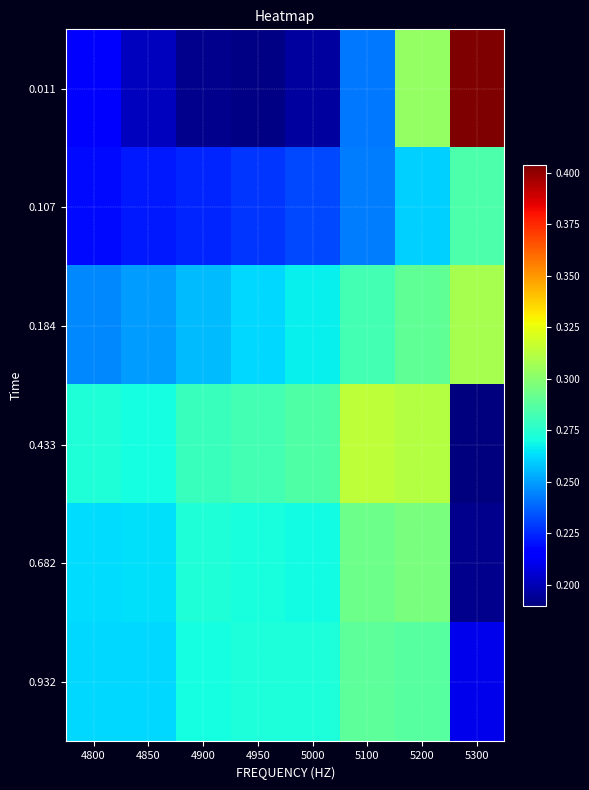

Which series has the widest spread of values?

0.011